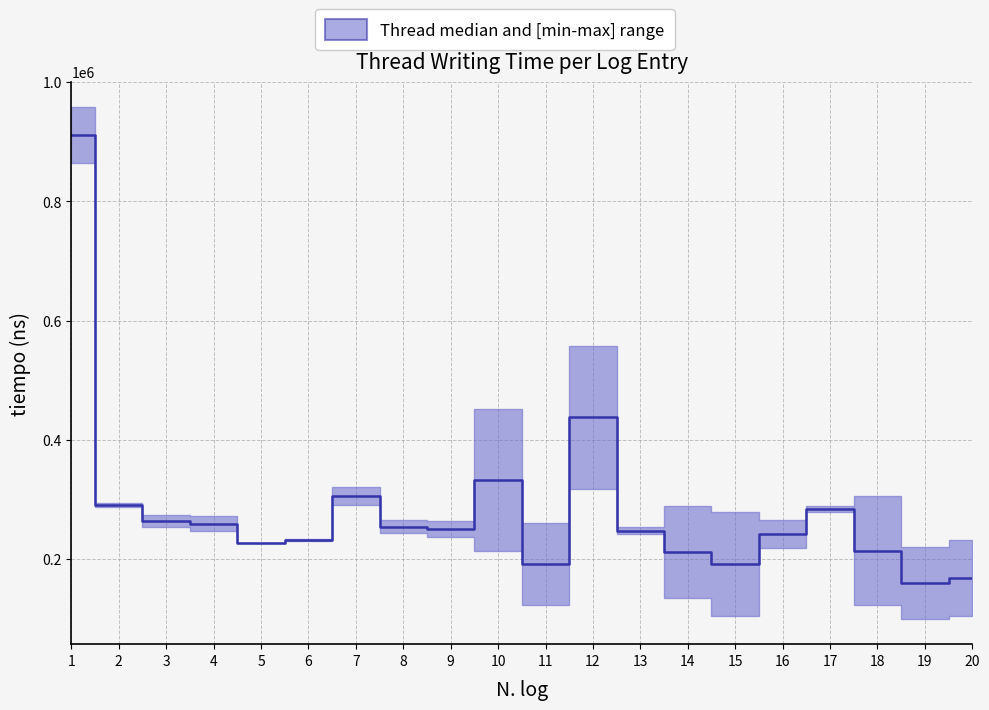

Rank the categories by value from highest to lowest.

1, 12, 10, 7, 2, 17, 3, 4, 8, 9, 13, 16, 6, 5, 18, 14, 11, 15, 20, 19